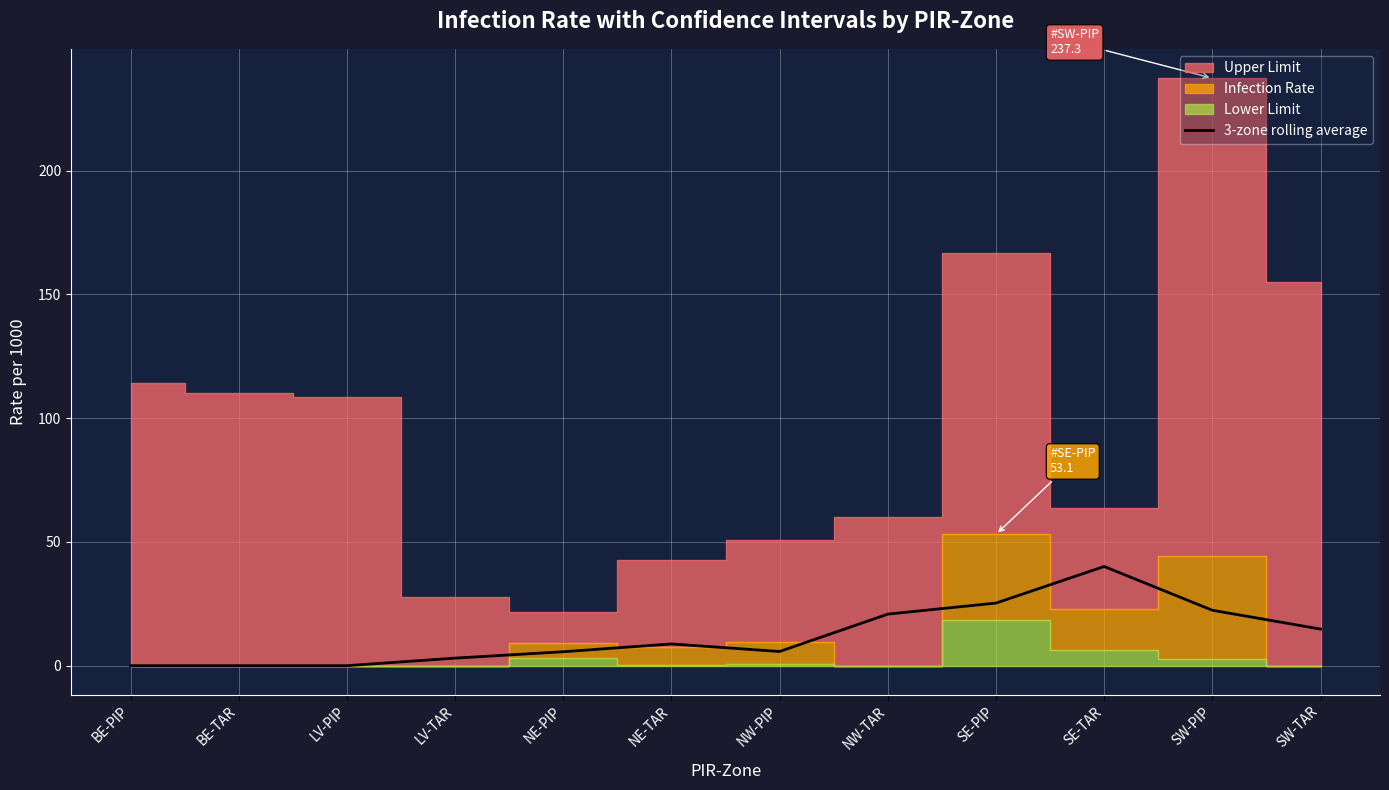

What is the sum of the values at NE-TAR and SE-PIP?

34.1